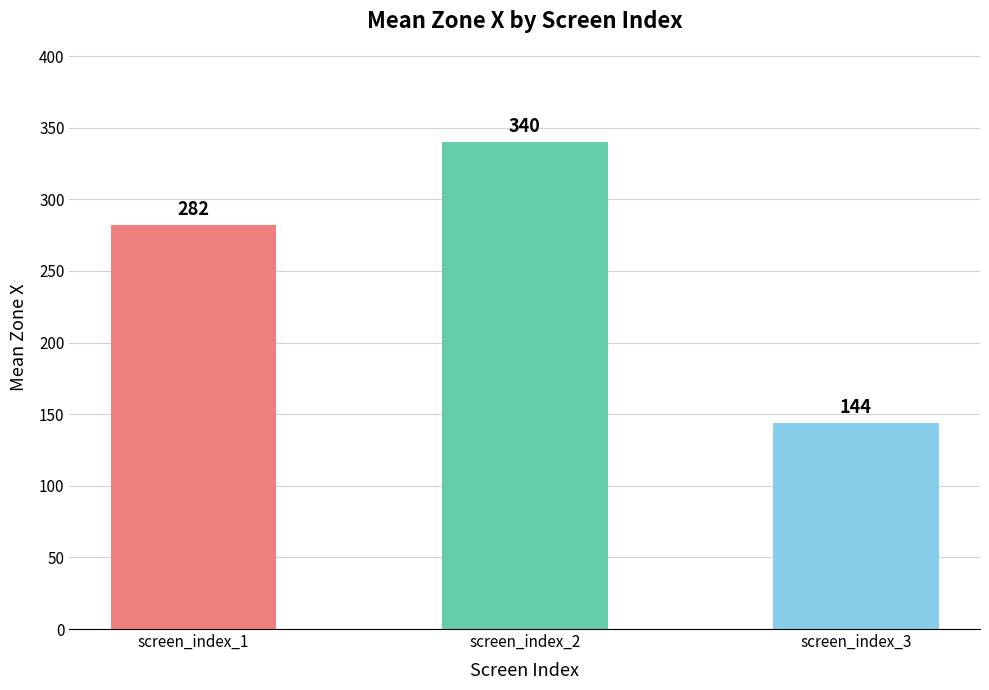

Count the number of data series in this chart.

1